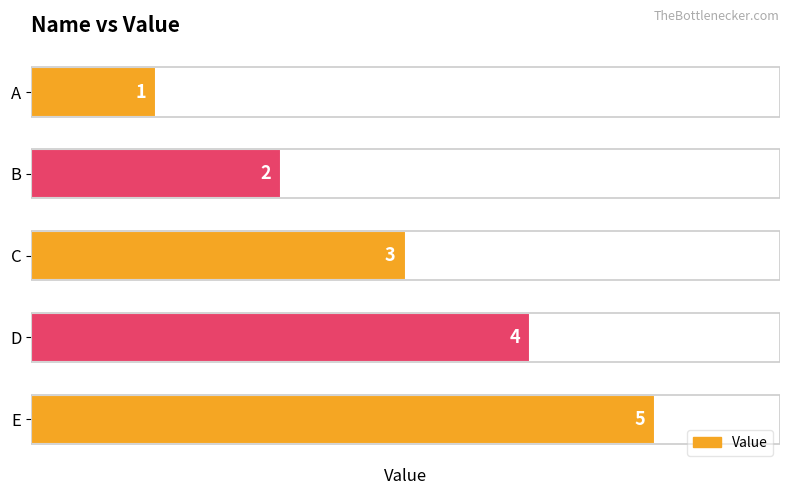

The value at C is 3. True or false?

True